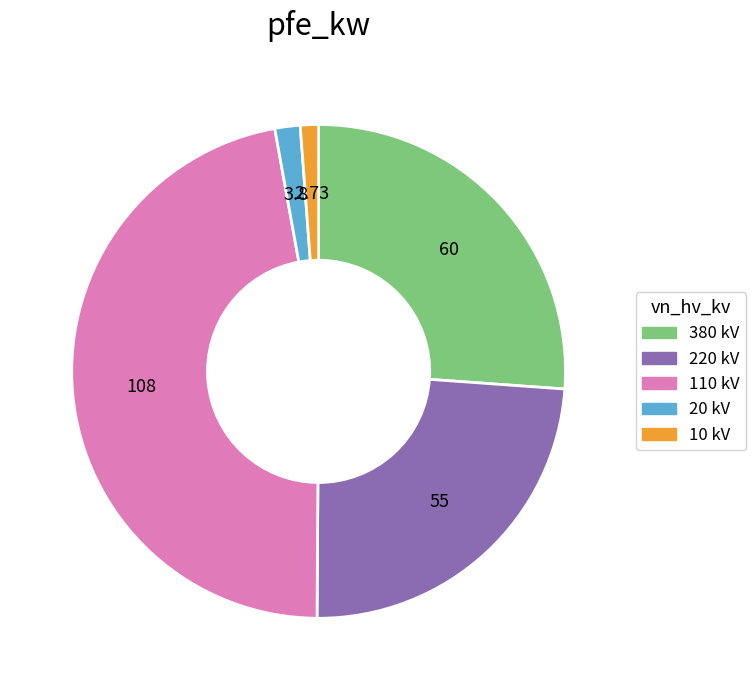

Is there any slice that represents more than half of the pie?

No